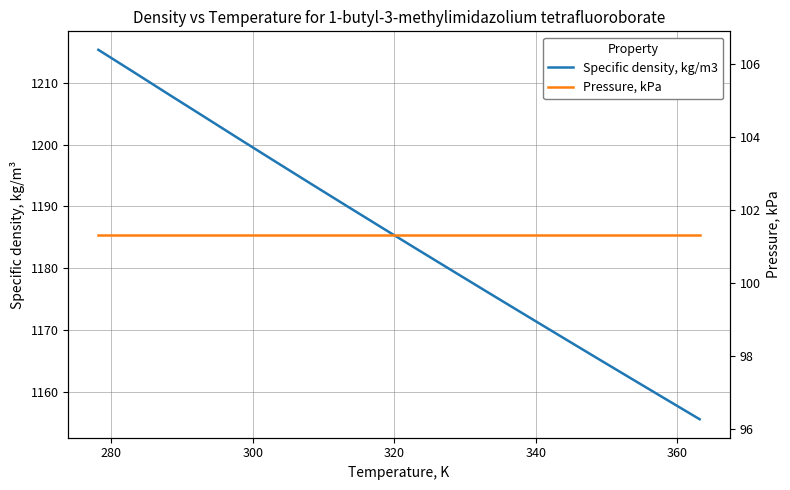

Which series has the largest range (max minus min)?

Specific density, kg/m3